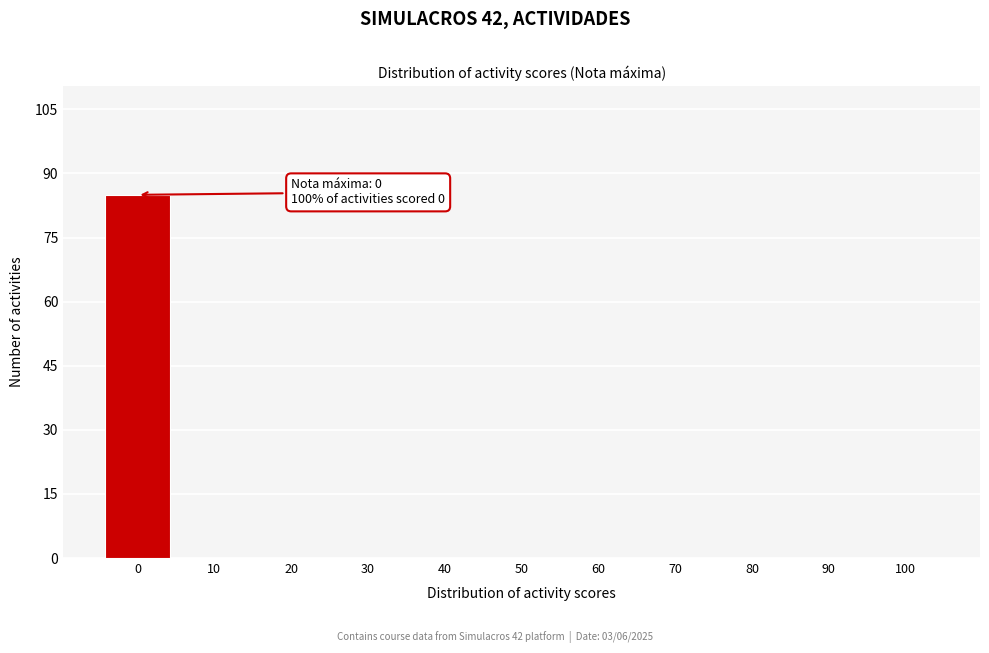

Reading left to right, what are all the values shown in this chart?

0=85	10=0	20=0	30=0	40=0	50=0	60=0	70=0	80=0	90=0	100=0